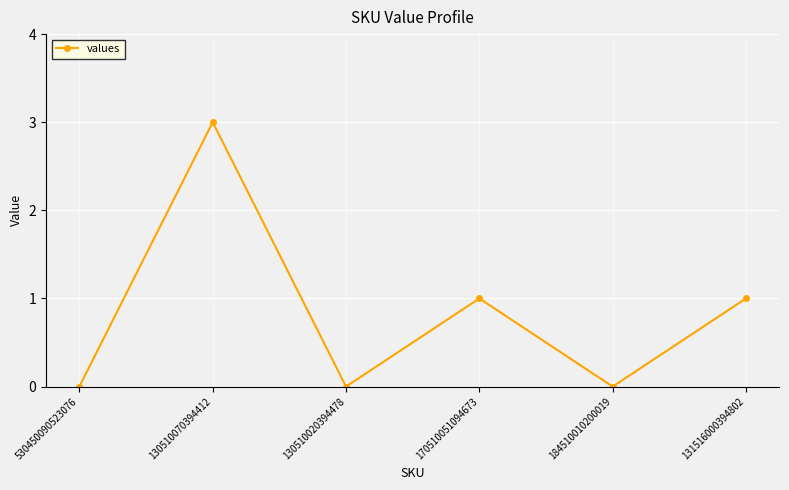

Which label corresponds to the largest value in the chart?

130510070394412